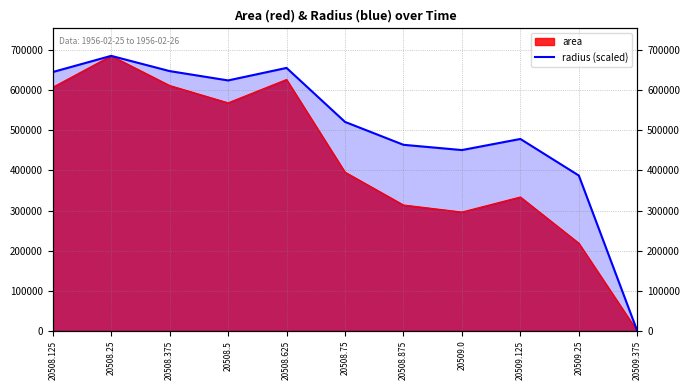

Which label corresponds to the largest value in the chart?

20508.25